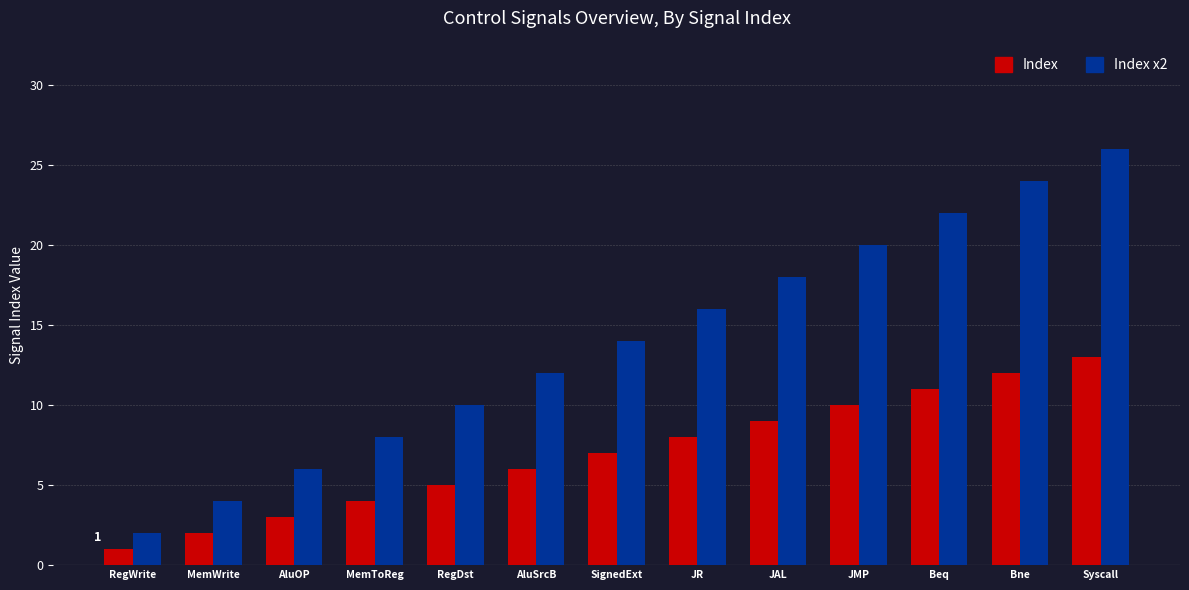

What is the sum of the Index x2 values at MemToReg and RegWrite?

10